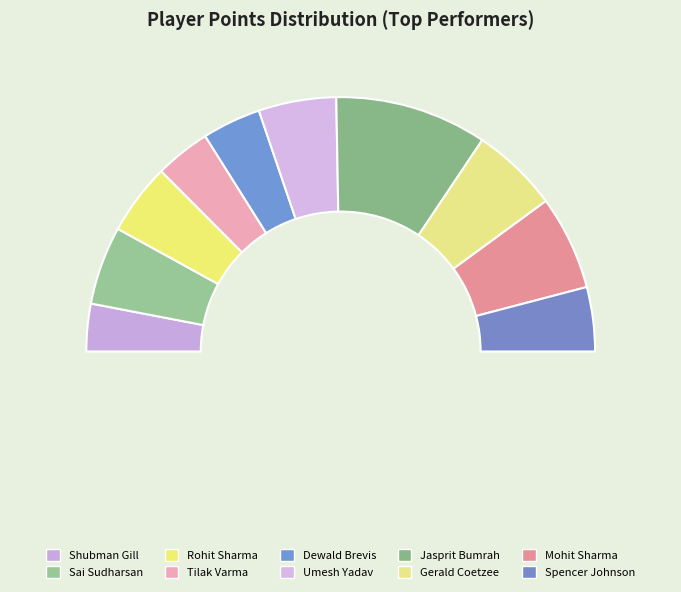

How many segments does this pie chart have?

10